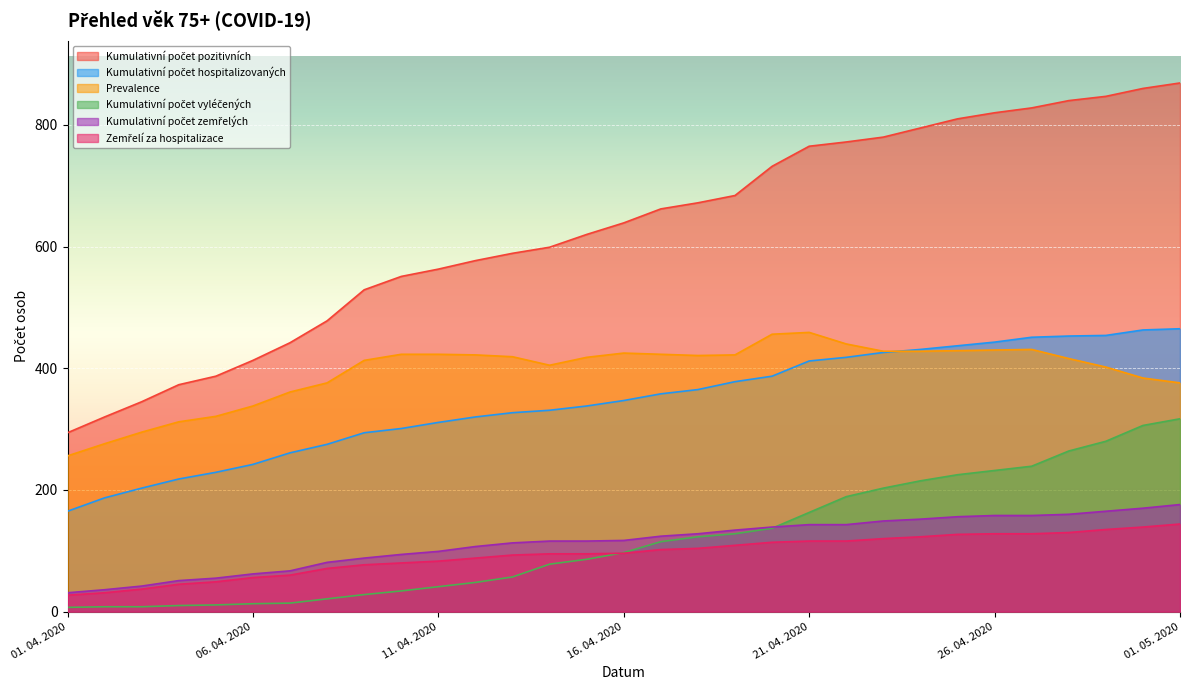

Does the chart display data point markers on the line(s)?

No